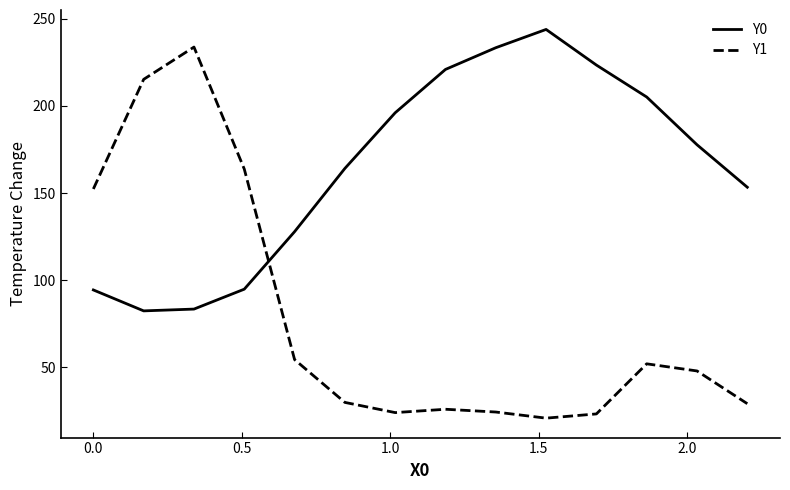

Which series has the largest range (max minus min)?

Y1